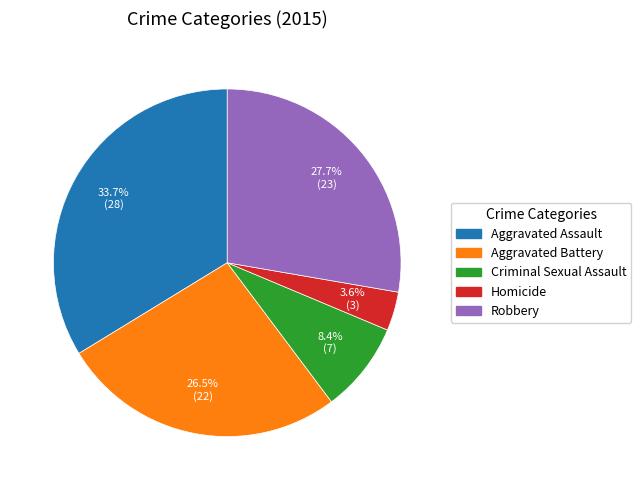

Approximately how many times larger is the value at Homicide compared to Aggravated Battery?

0.1